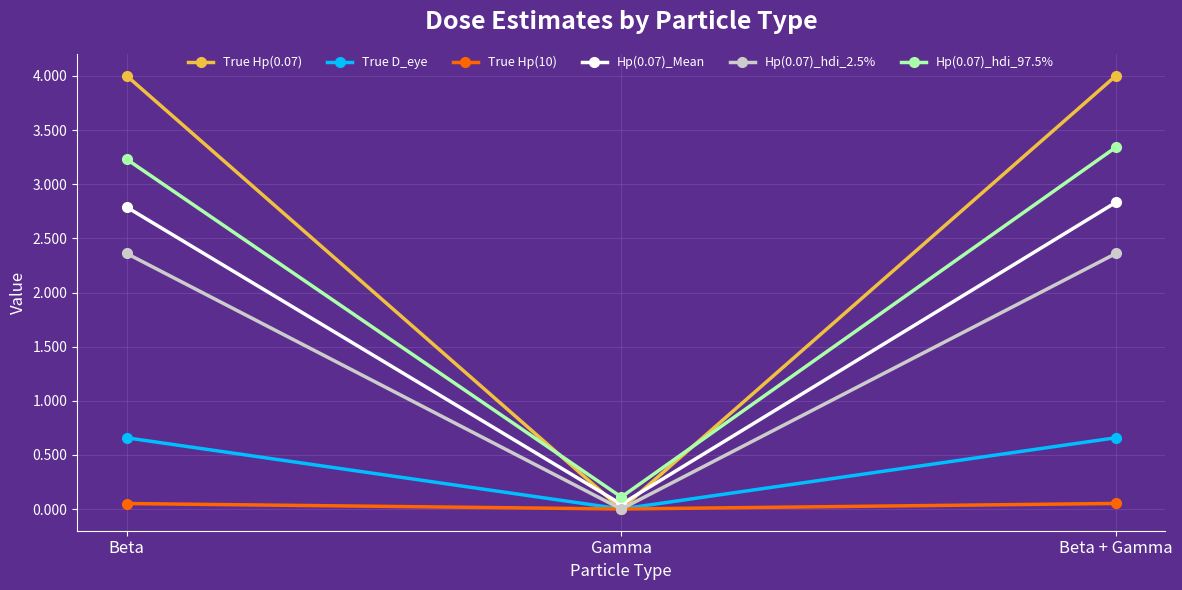

Is it true that True D_eye equals 0.3 at Beta + Gamma?

False